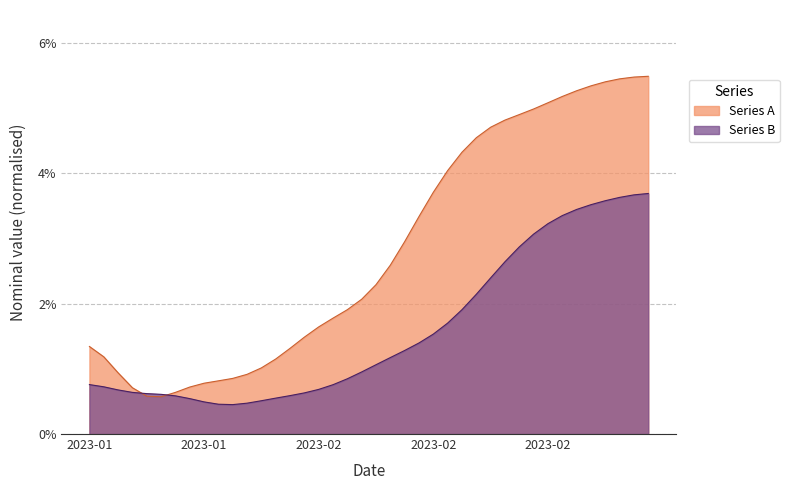

Where is the data nearest to the value 3?

2023-02-09